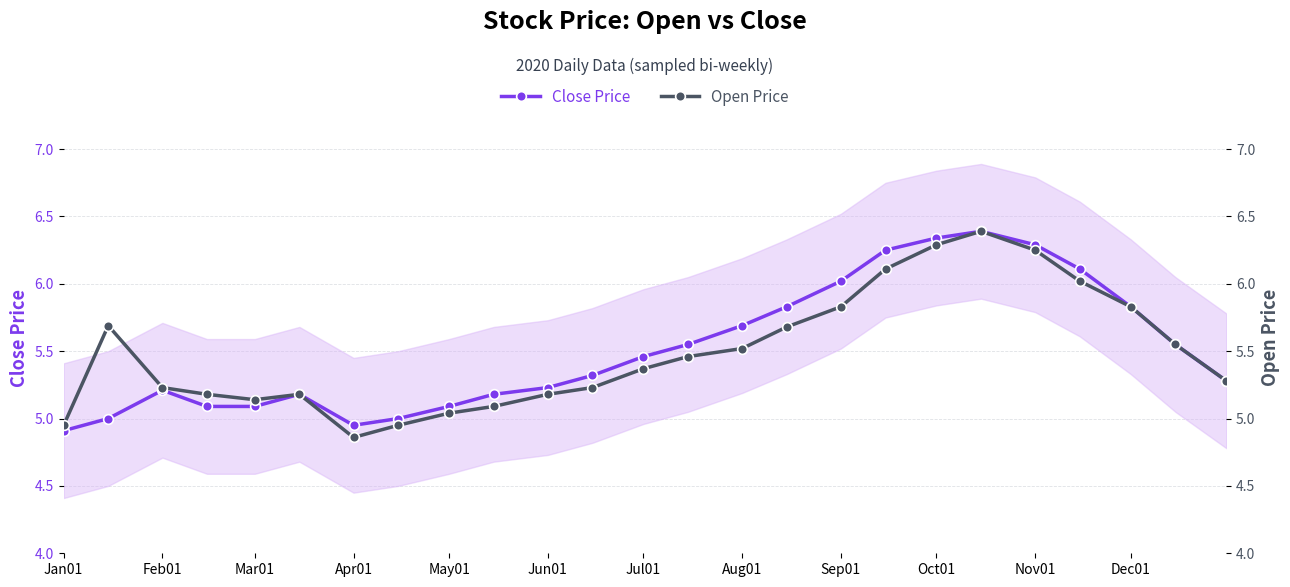

True or false: Open Price and Close Price cross at least once.

False